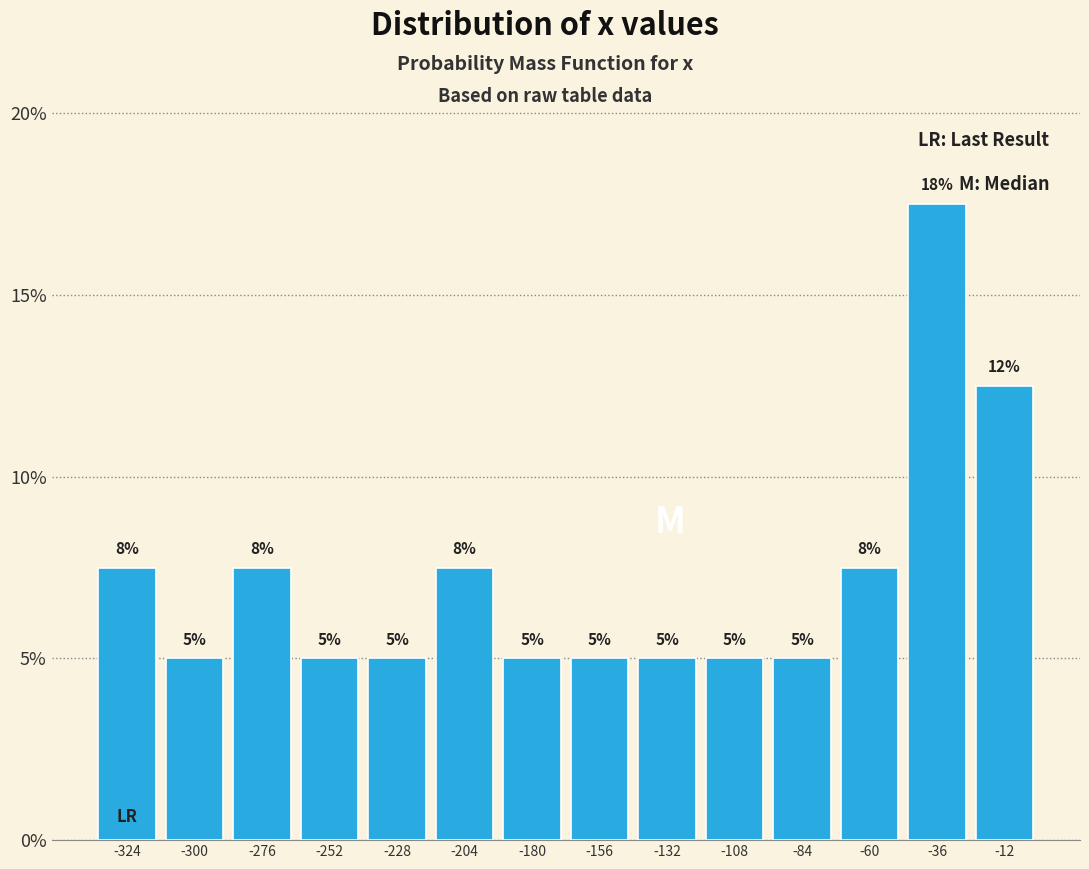

Which range on the x-axis has the tallest bar?

-48 to -24